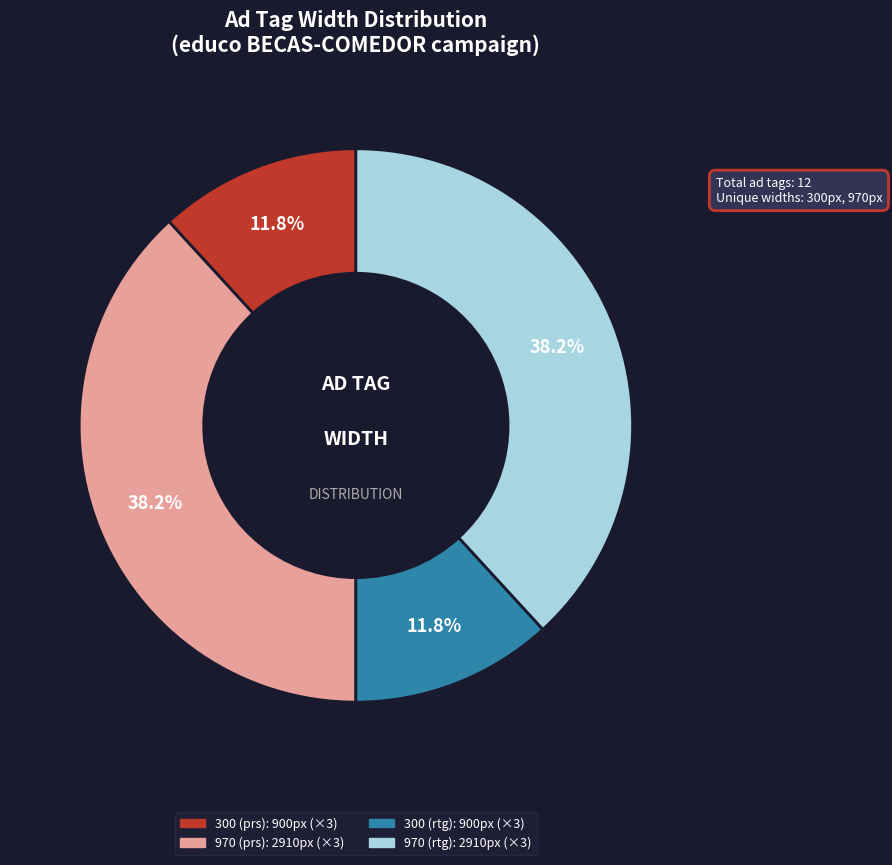

Is there any slice that represents more than half of the pie?

No